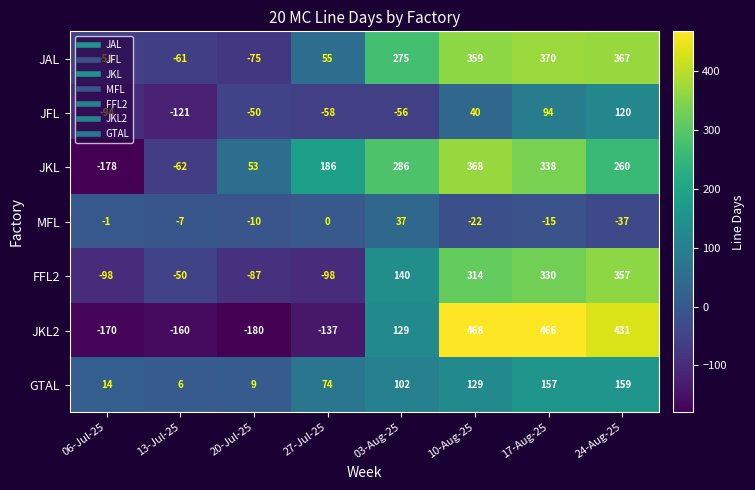

At which category is the sum across all series the highest?

17-Aug-25